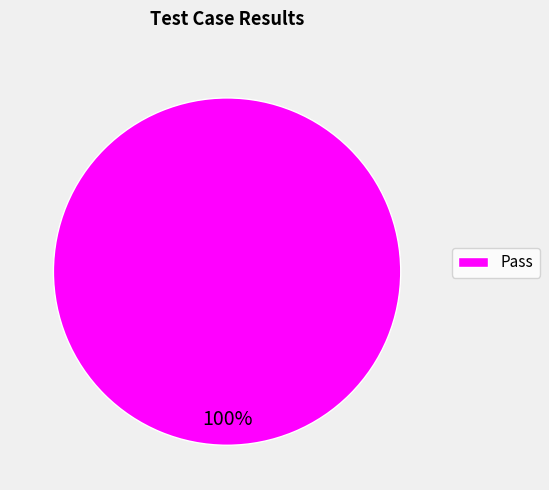

Which slice represents more than half of the pie?

Pass